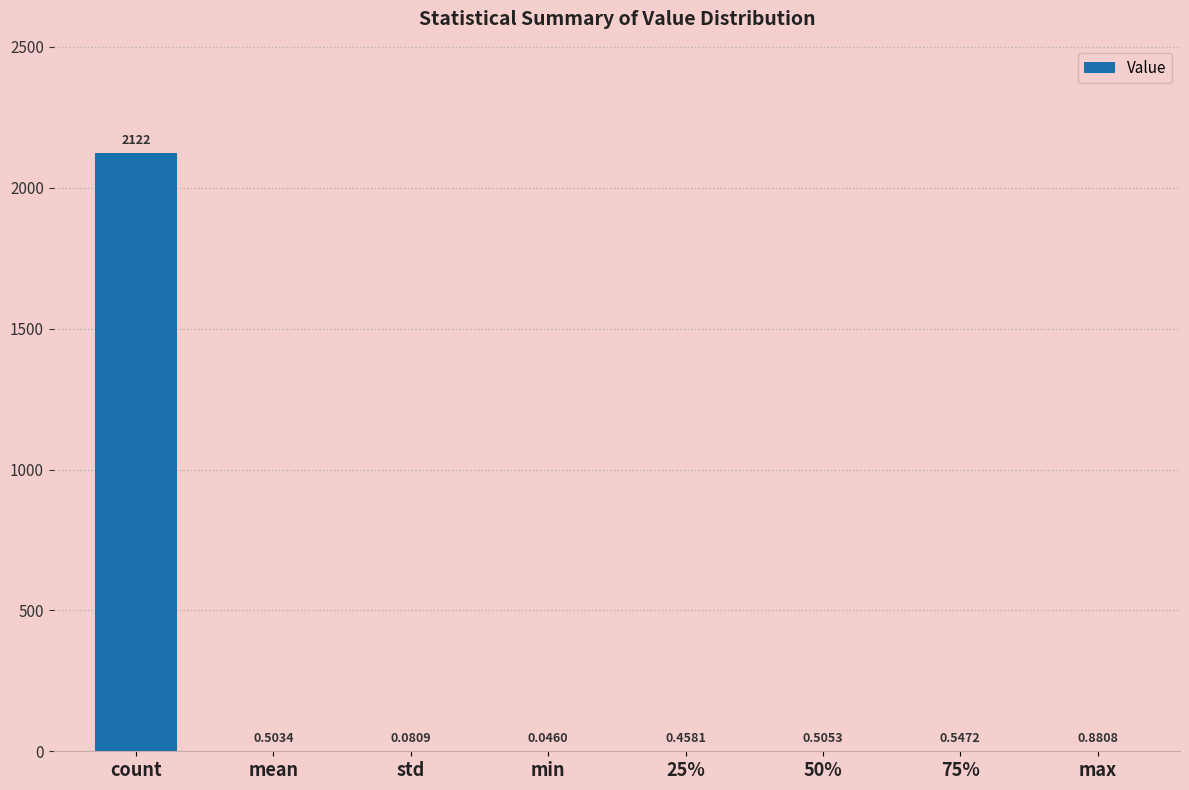

What is the sum of the values at 25% and max?

1.3